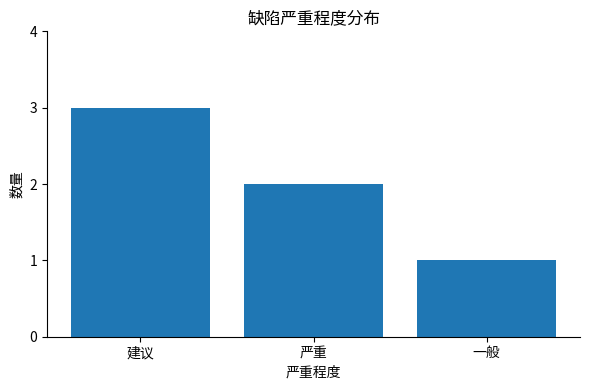

Does the chart contain any negative values?

No